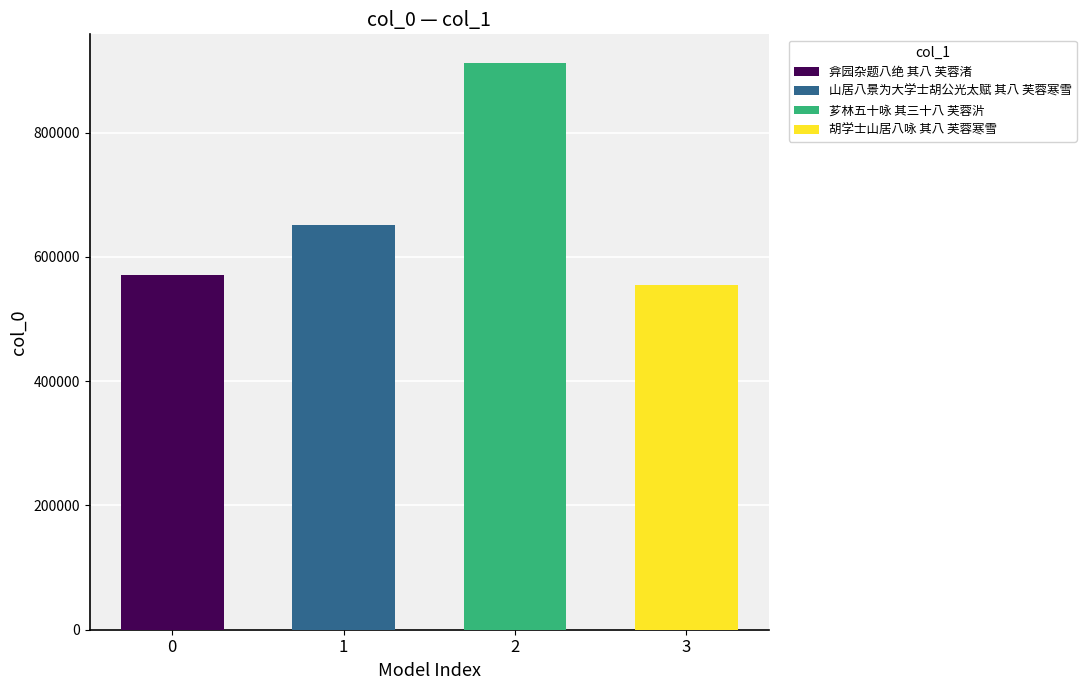

What is the ratio of the value at 2 to the value at 1?

1.4